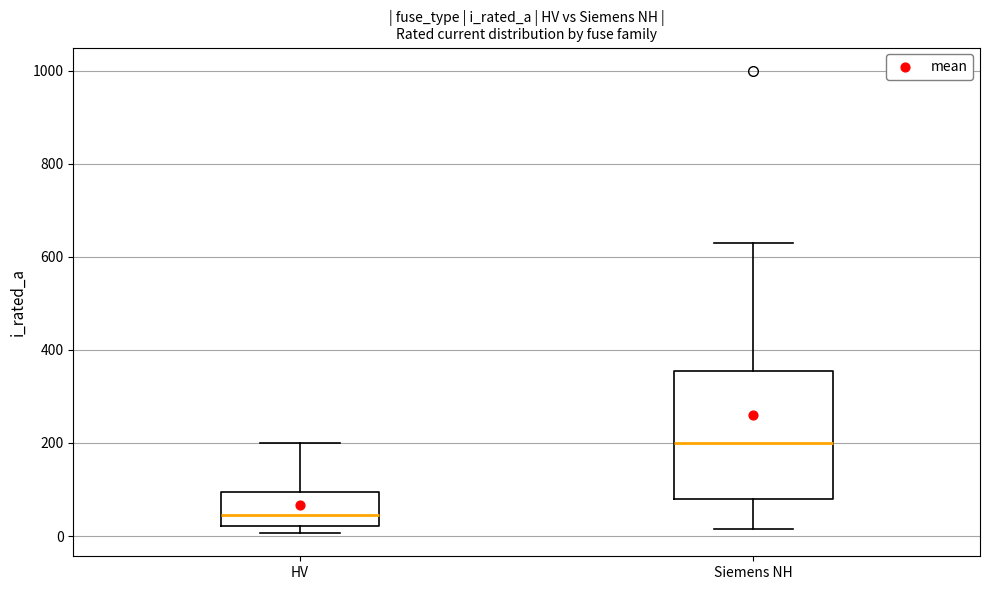

Reading left to right, read every box against the y-axis: the position of its median line, the range the box covers, and the ends of its whiskers. The values are not printed on the chart, so give them approximately, as read against the axis.

HV: median 40, box 20 to 100, whiskers 0 to 200
Siemens NH: median 200, box 80 to 360, whiskers 20 to 640